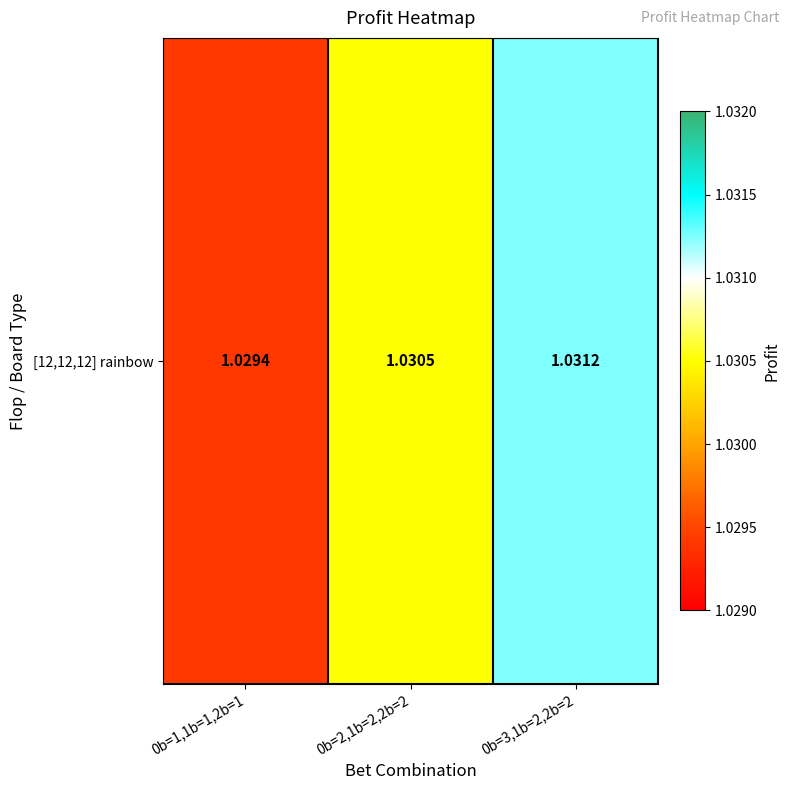

List the labels in order of value, largest first.

0b=3,1b=2,2b=2, 0b=2,1b=2,2b=2, 0b=1,1b=1,2b=1